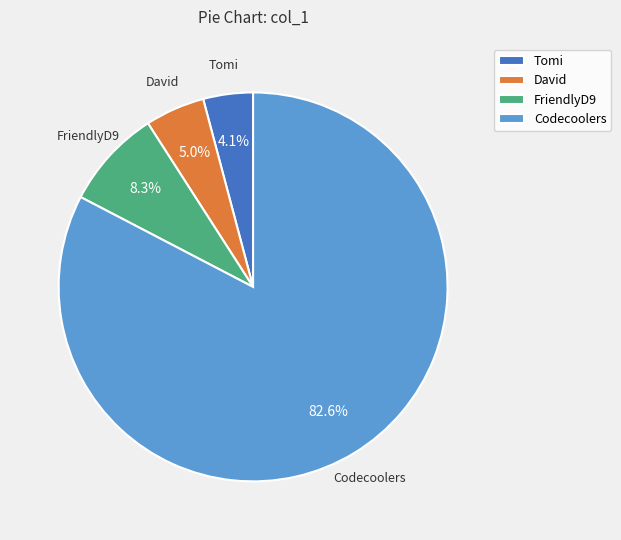

To the nearest percent, what portion does David represent?

5%